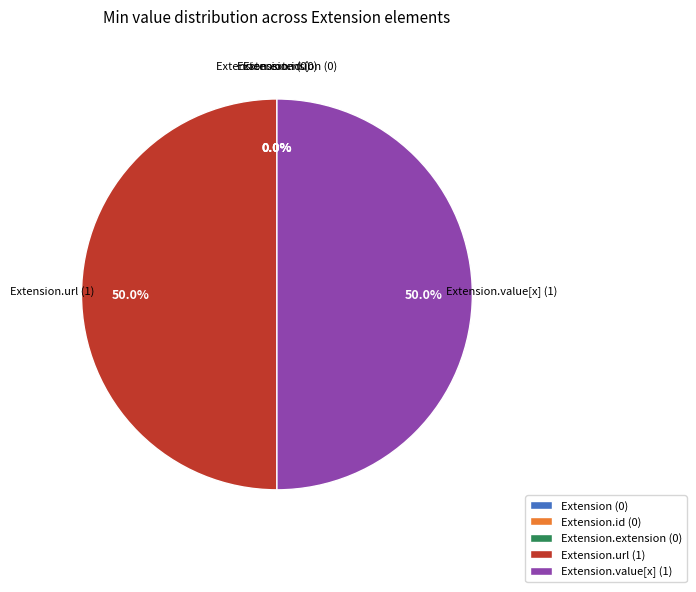

The Extension.extension slice represents 6% of the pie. True or false?

False